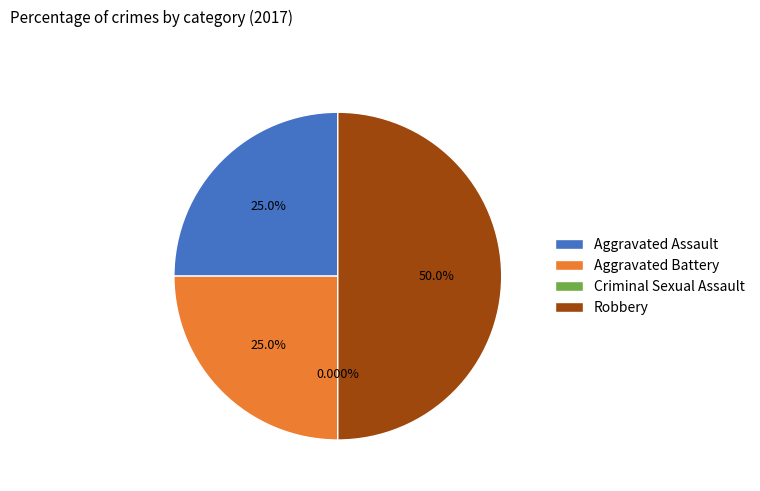

Count the number of slices in the pie.

4